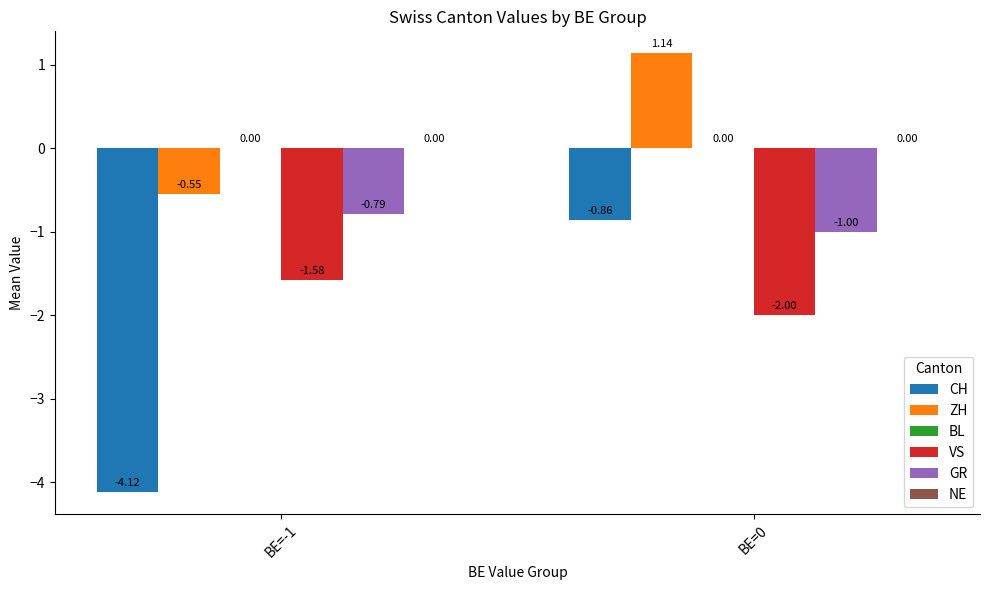

How many bars are there in total?

8